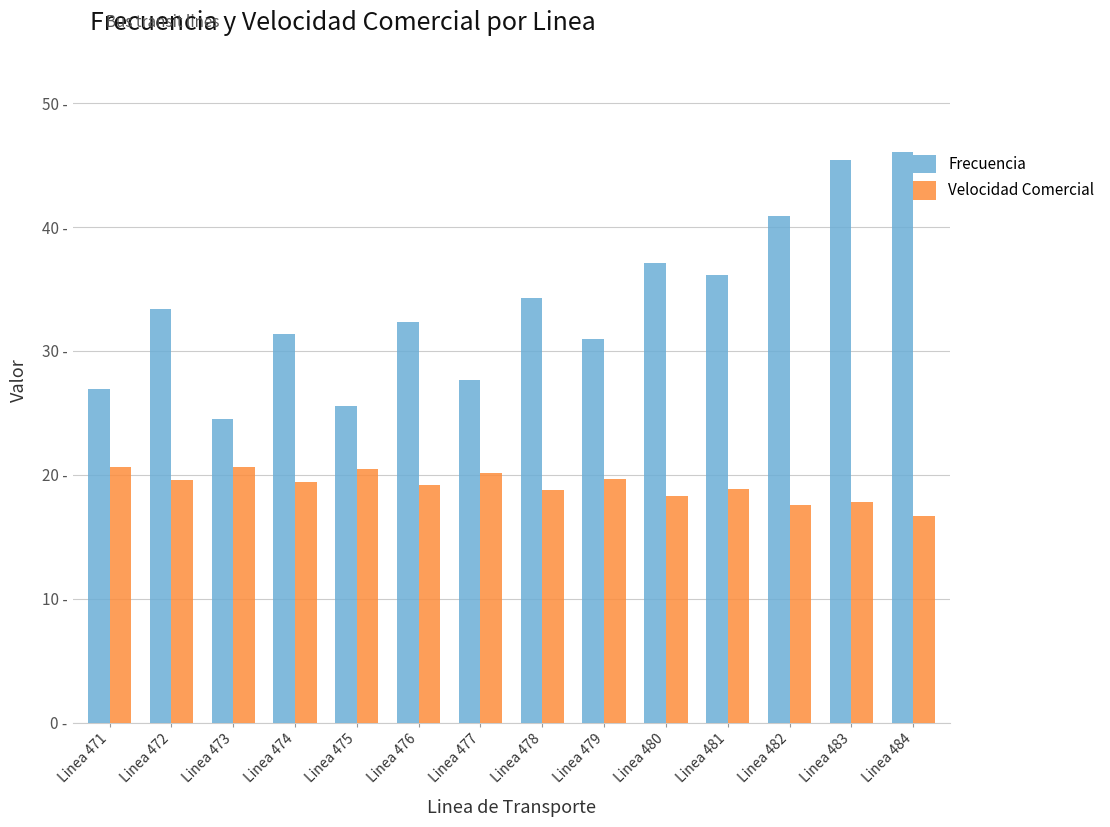

Are the bars grouped side by side (vs. stacked)?

Yes